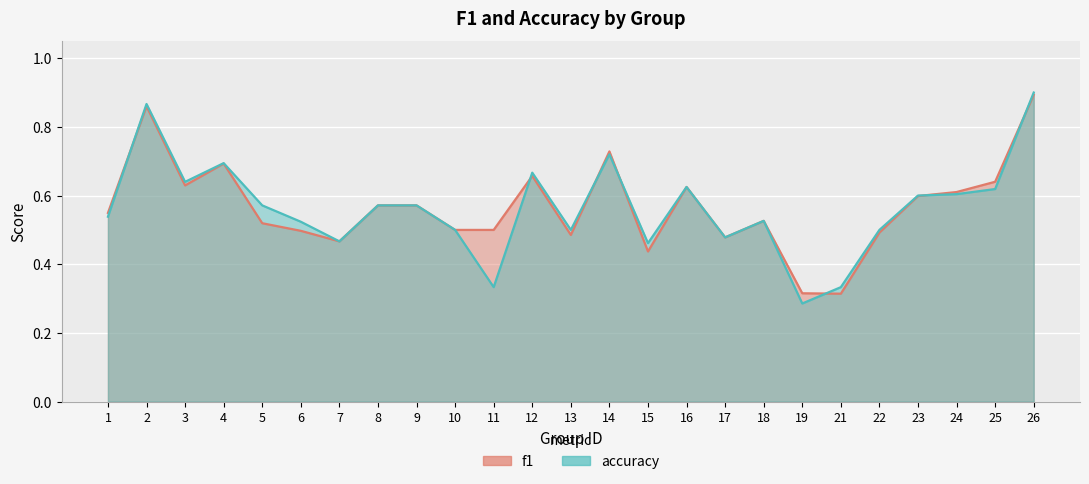

Count the number of categories in the chart.

25